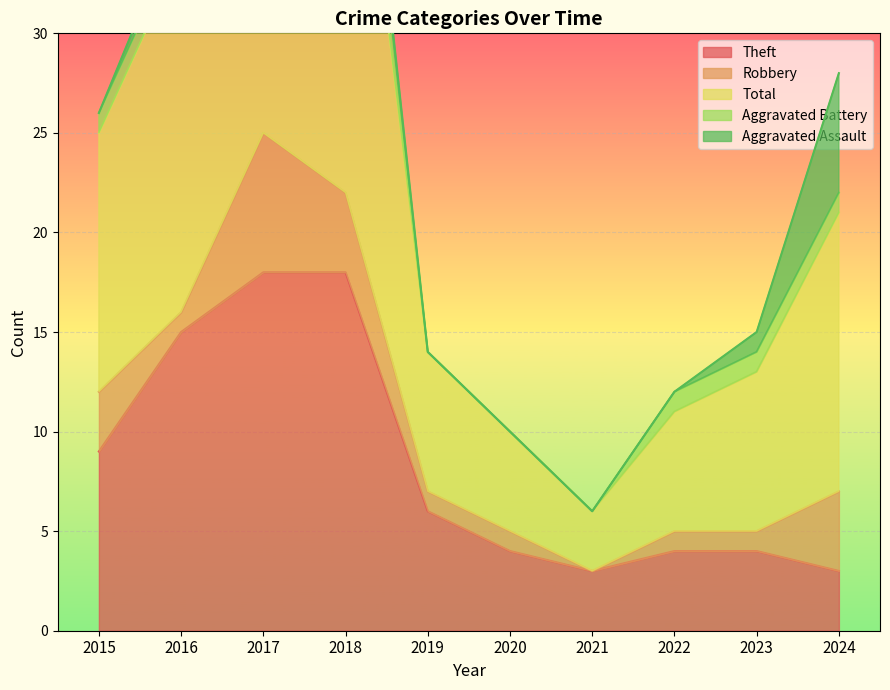

Which category has the highest value in the Robbery series?

2017